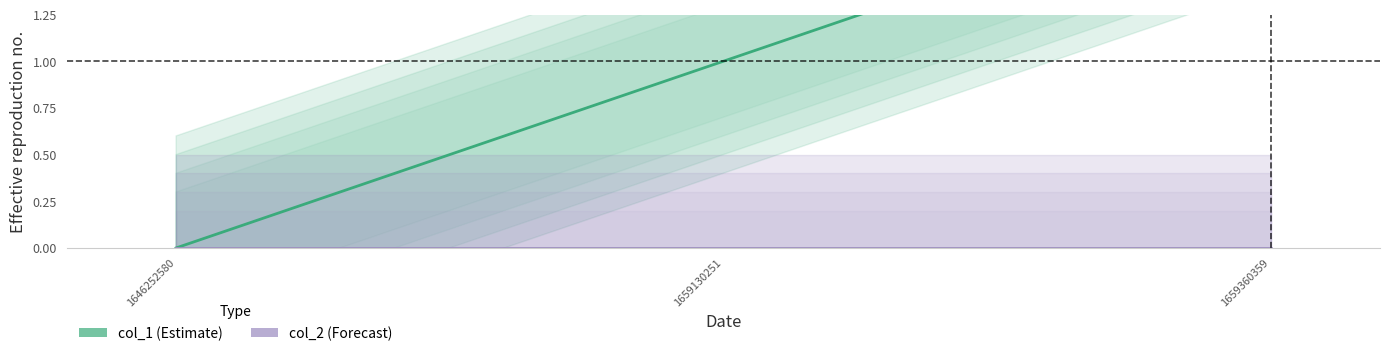

What are all the series names shown in the legend?

col_1, col_2